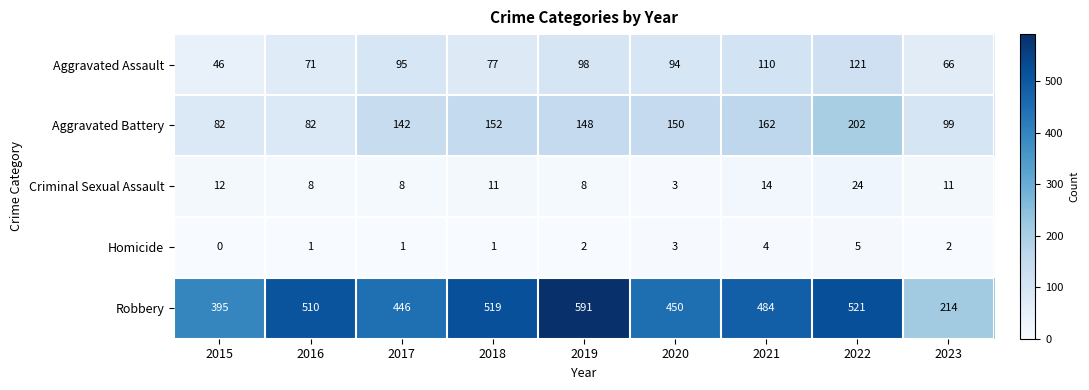

Which series has the widest spread of values?

Robbery